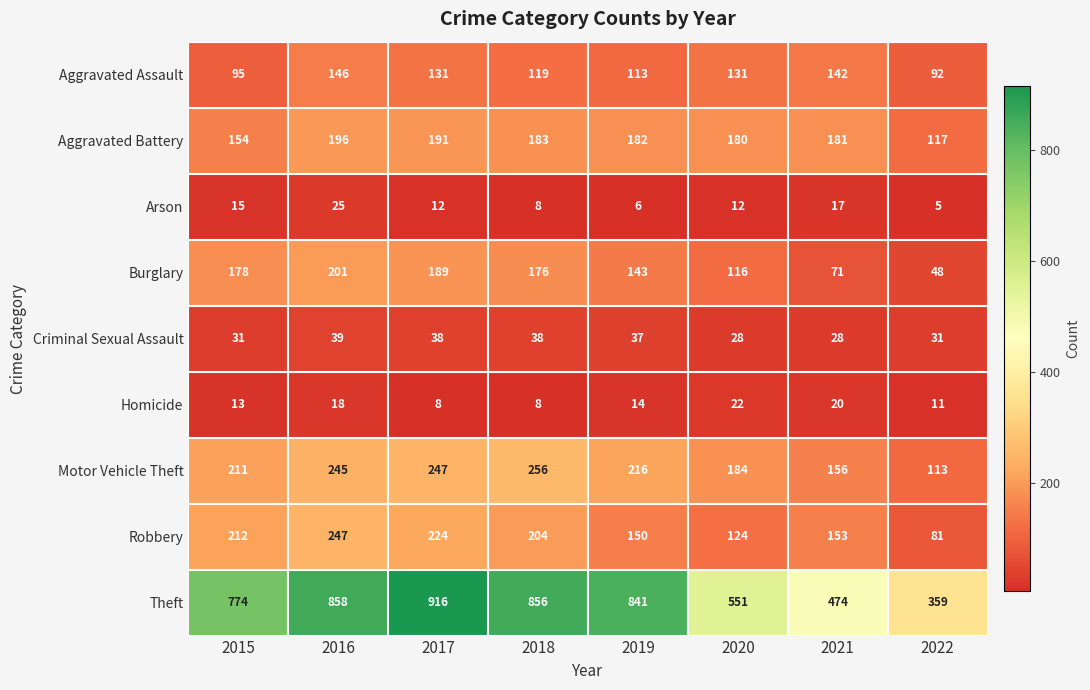

What is the sum of all Arson values?

100